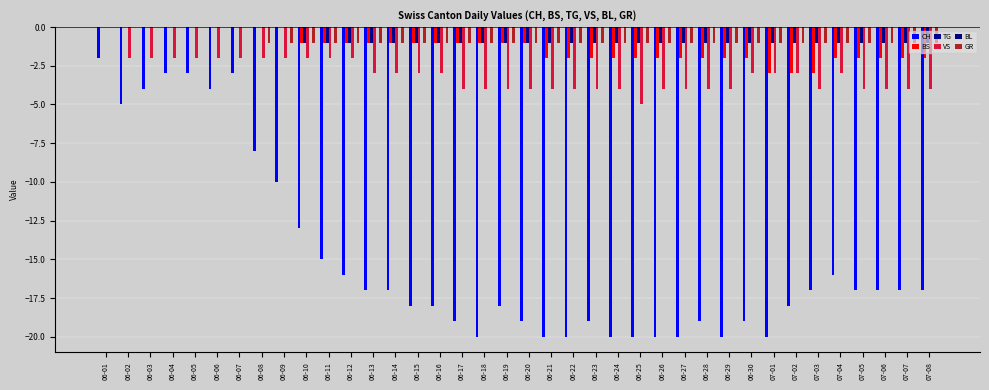

What is the sum of the BS values at 07-01 and 06-03?

-3